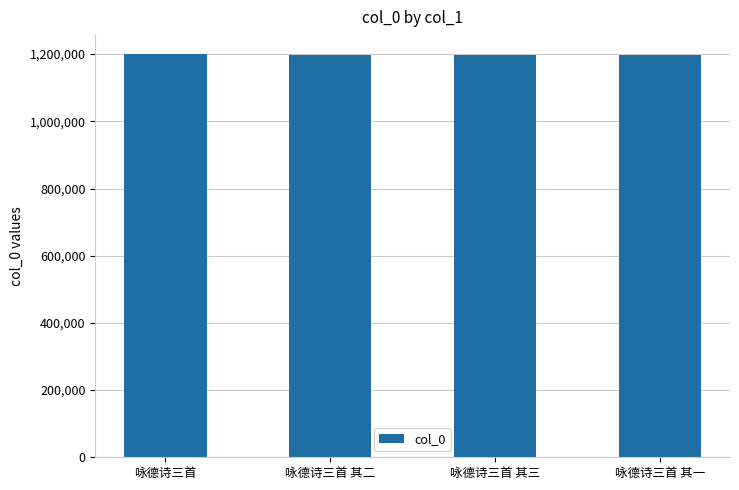

Approximately how many times larger is the value at 咏德诗三首 其一 compared to 咏德诗三首 其二?

1.0